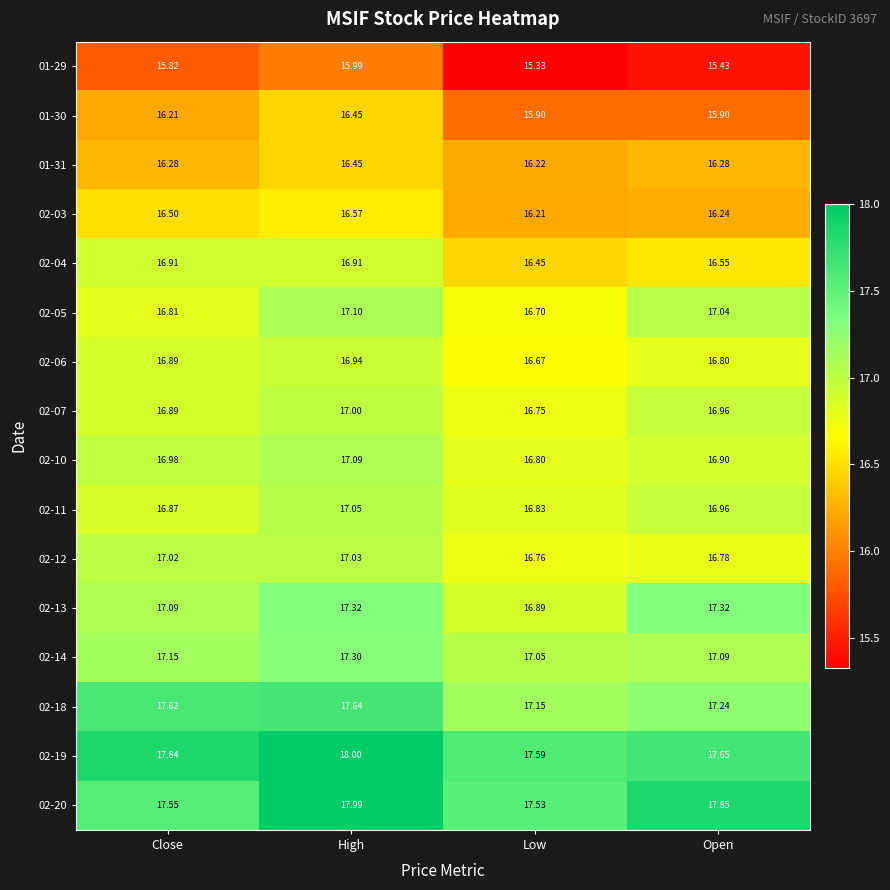

Which category has the highest value in the 02-10 series?

High